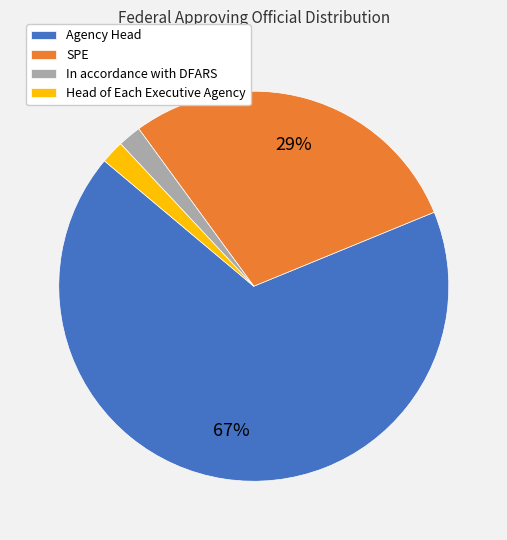

Do SPE and Agency Head together represent more than half of the pie?

Yes